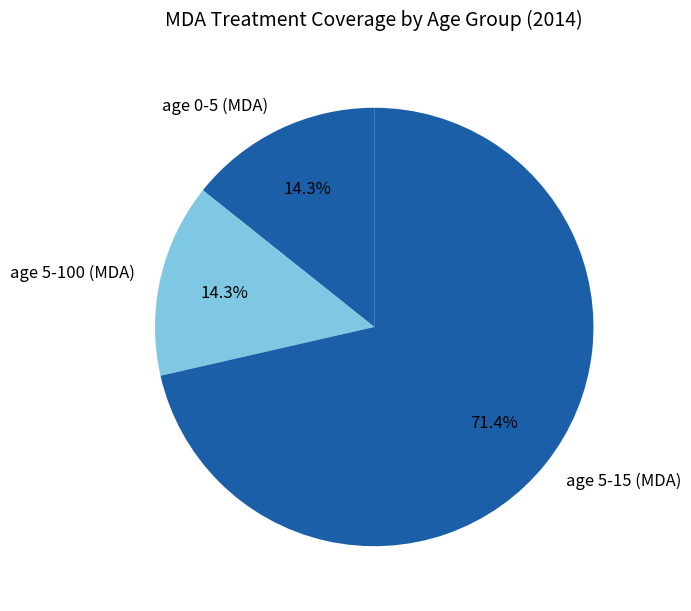

Is there any slice that represents more than half of the pie?

Yes